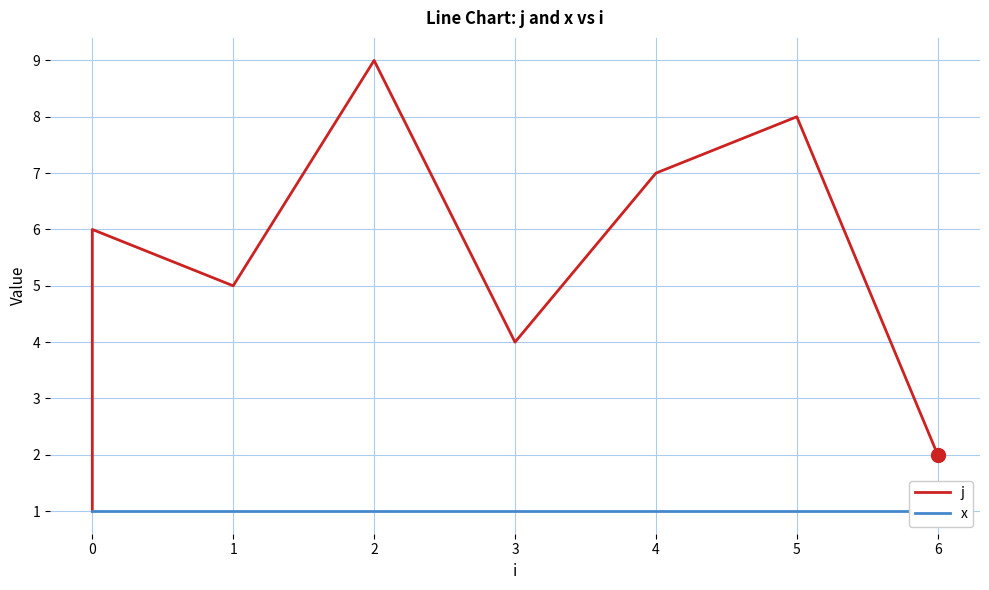

Reading right to left, transcribe all the data shown in this chart.

j: 2	8	7	4	9	5	6	3	1
x: 1	1	1	1	1	1	1	1	1